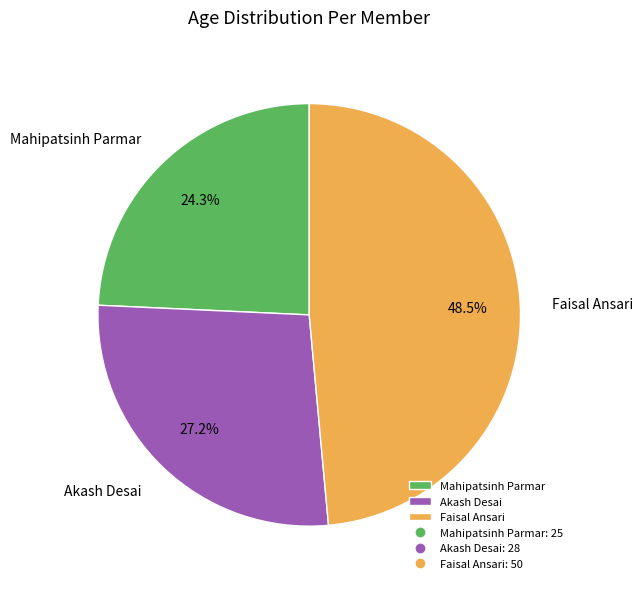

How many segments does this pie chart have?

3